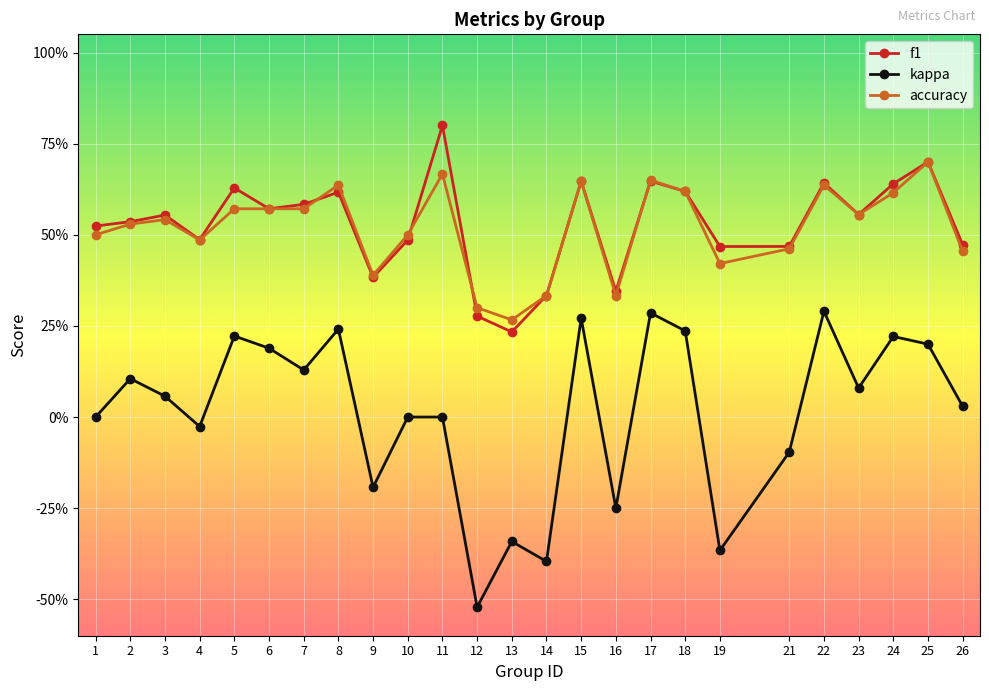

Where is accuracy nearest to the value 0?

13